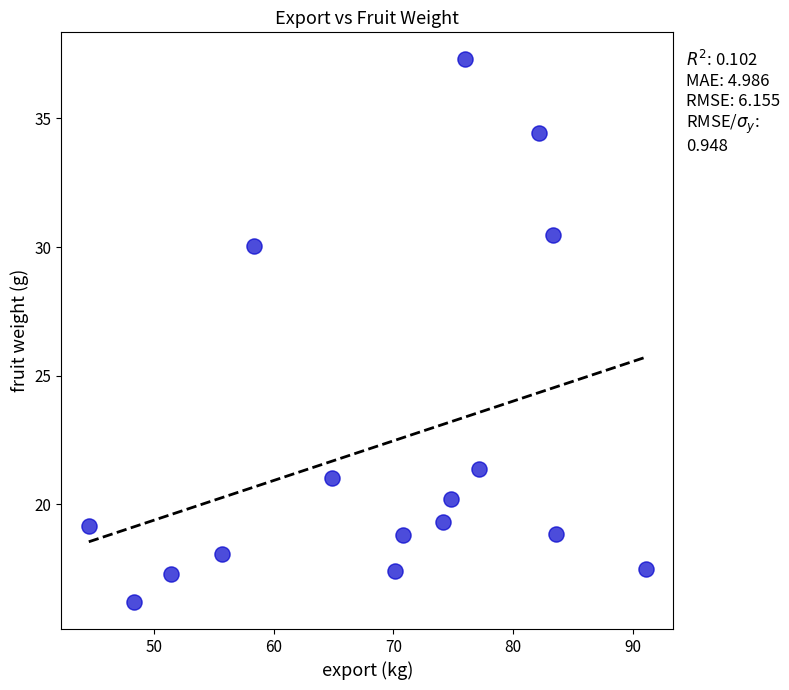

What Y value in the scatter plot is closest to 26?

30.1